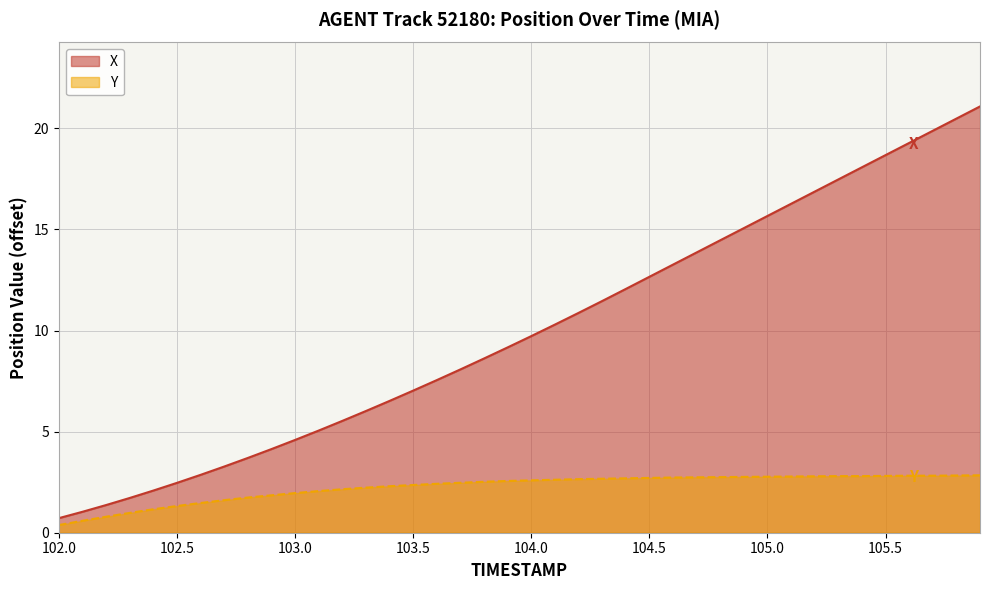

Which series has the largest total across all categories?

X